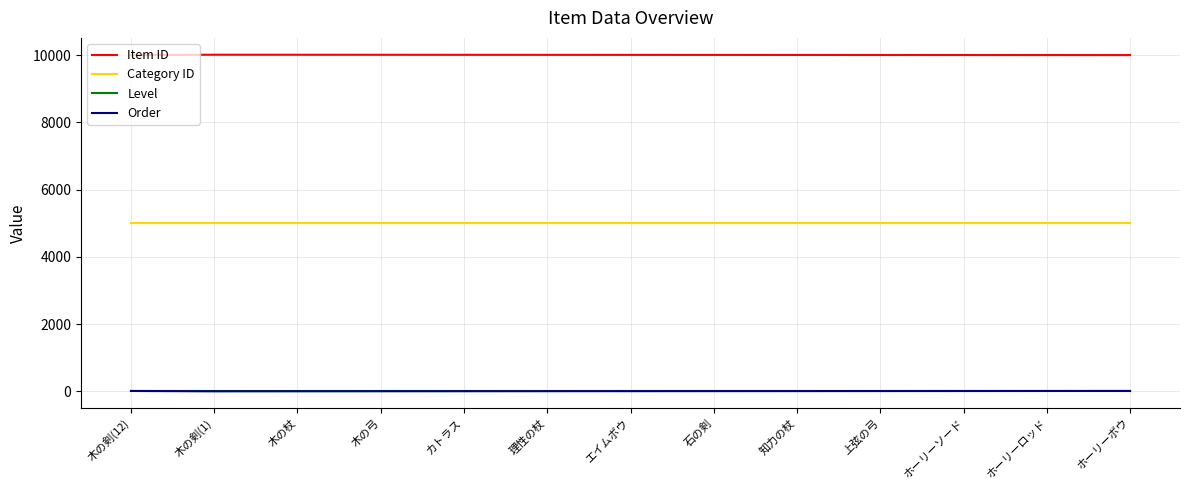

True or false: Item ID and Level cross at least once.

False